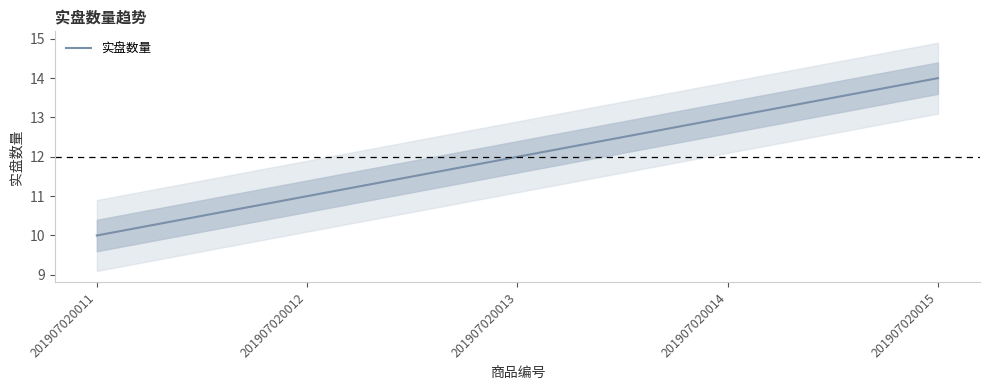

True or false: the data has more than 1 interior local peaks.

False